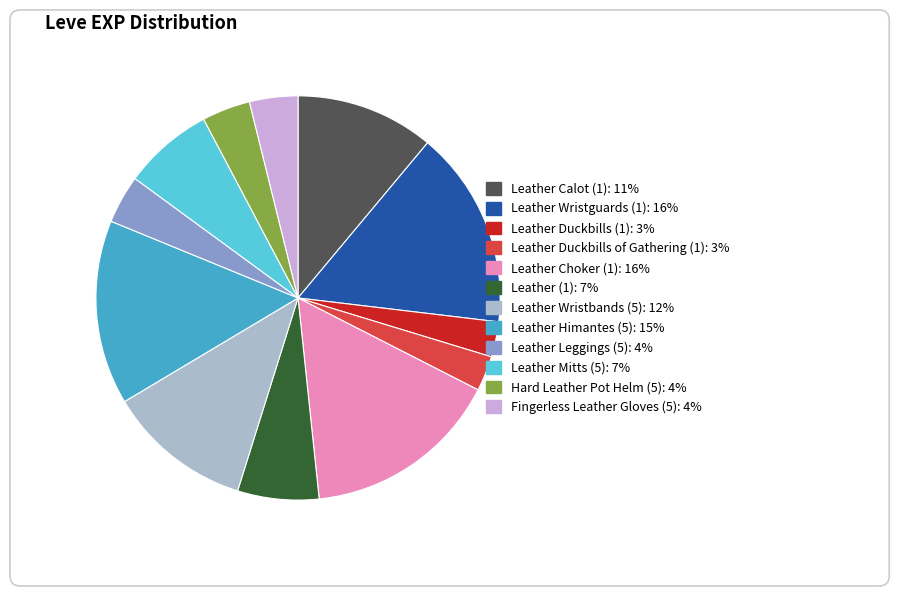

How much of the chart is everything except Leather Duckbills of Gathering (1)?

97.2%